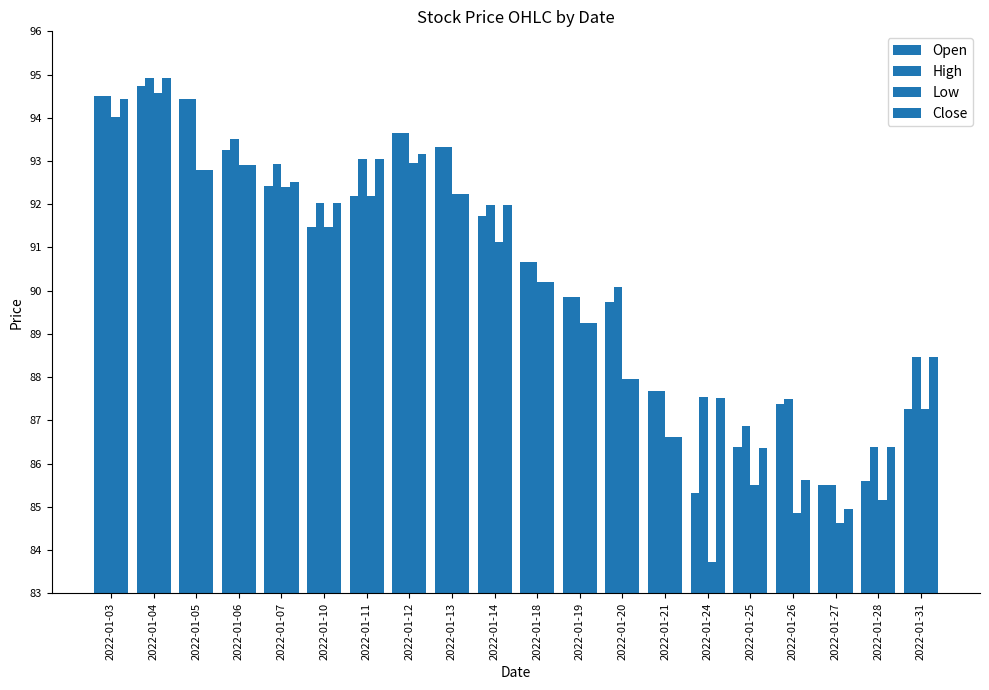

Which category has the lowest value across all series?

2022-01-24